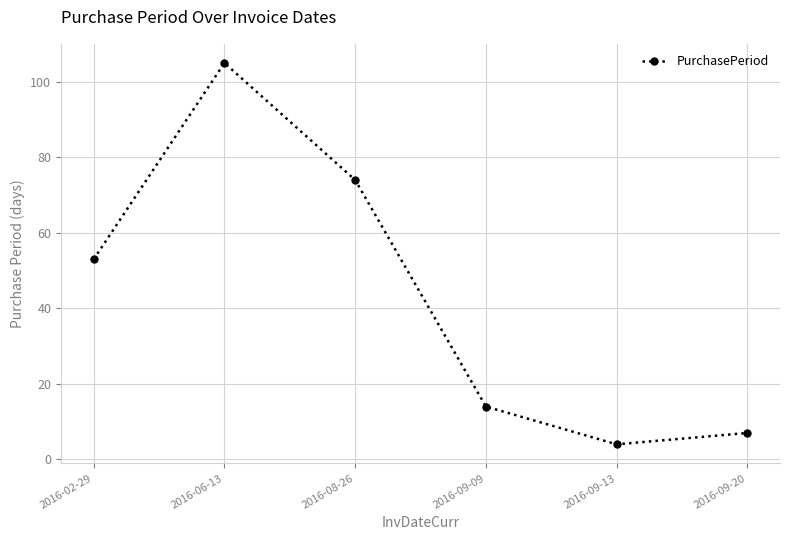

What is the change in value from 2016-06-13 to 2016-09-09?

-91